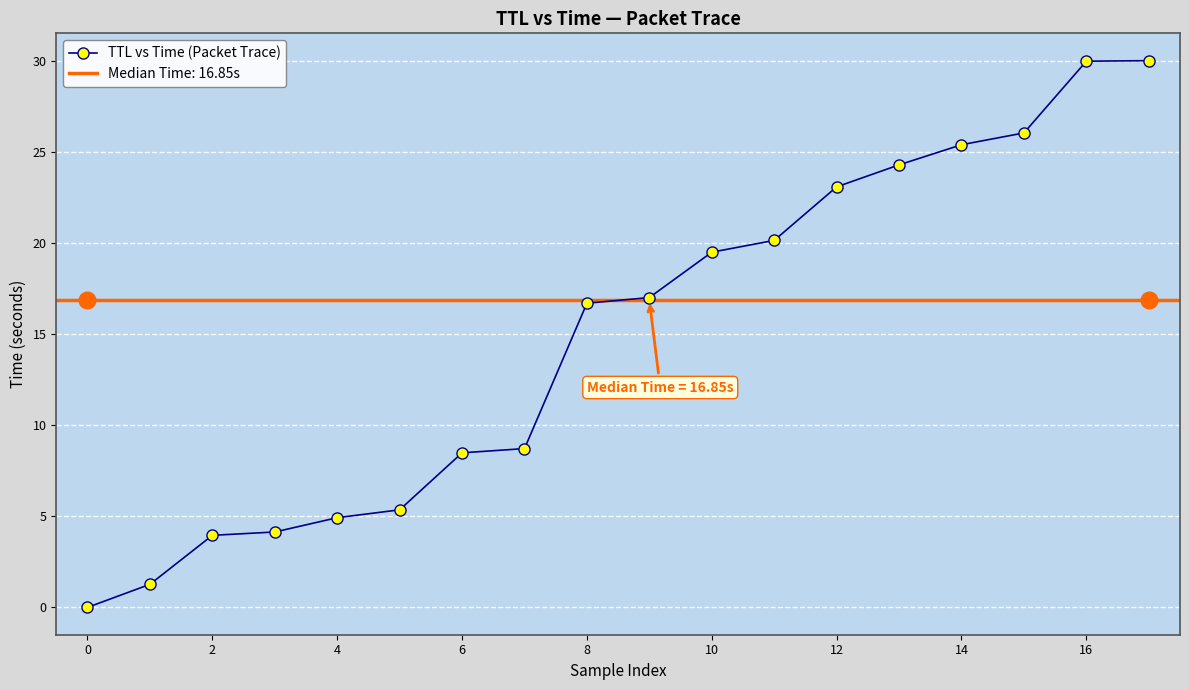

Is it true that TTL vs Time (Packet Trace) equals 5.3 at 6?

False